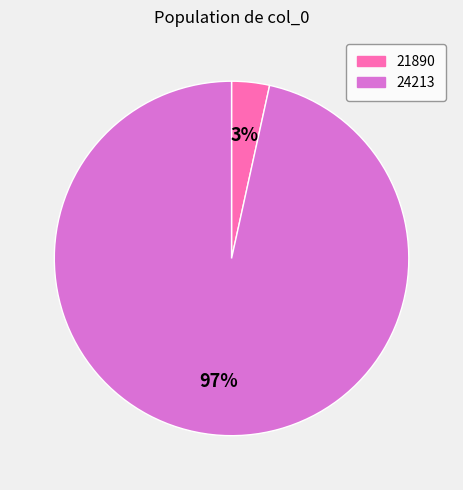

Is there any slice that represents more than half of the pie?

Yes